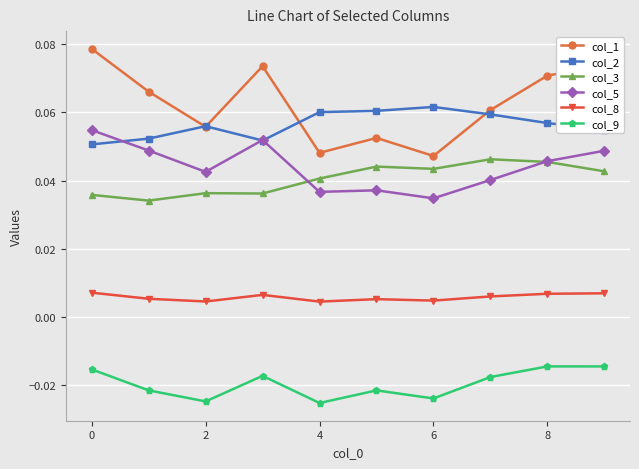

Does the chart display data point markers on the line(s)?

Yes